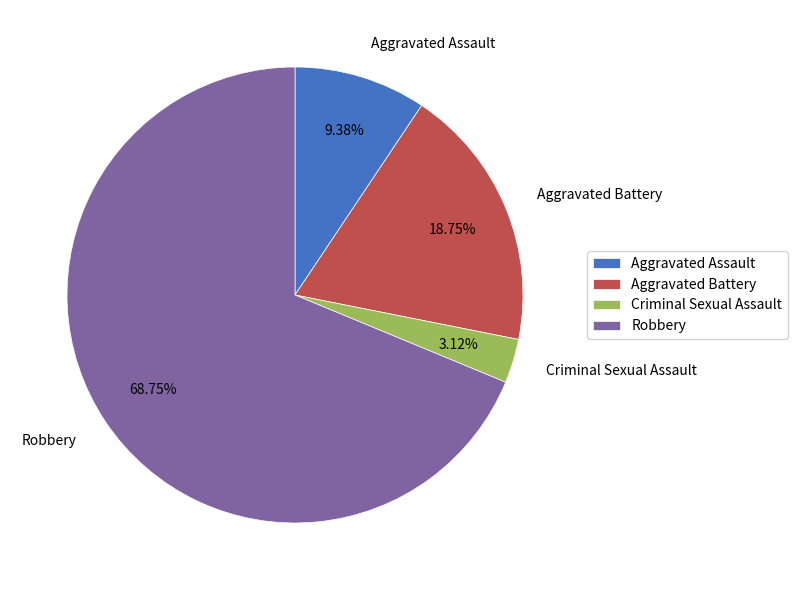

Is the sum of Aggravated Battery and Aggravated Assault greater than half?

No